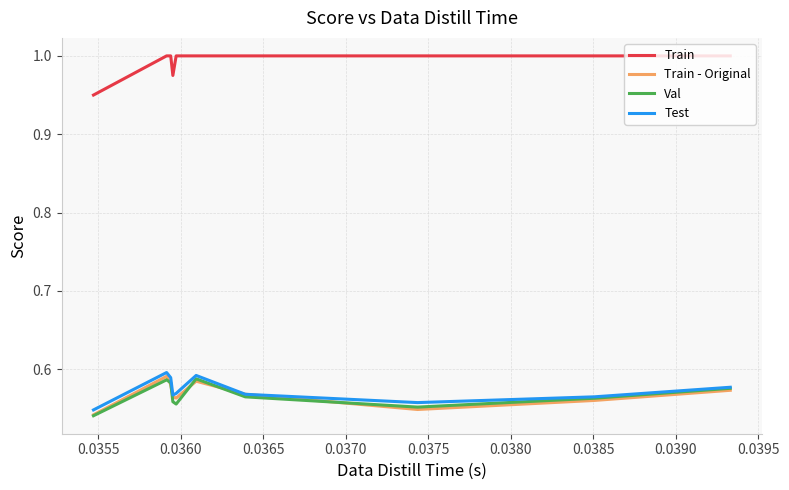

True or false: Train - Original and Train intersect in this chart.

False